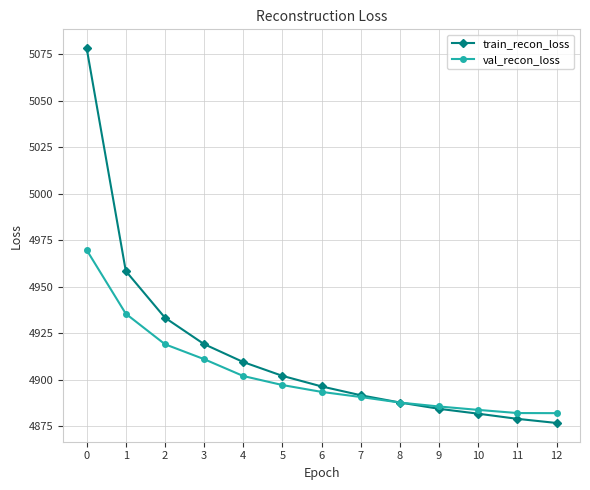

Reading left to right, what are all the values shown in this chart?

train_recon_loss: 5078.4	4958.5	4933.5	4919.2	4909.6	4902.2	4896.5	4891.8	4887.9	4884.5	4881.9	4879.1	4876.9
val_recon_loss: 4969.9	4935.6	4919.2	4911.2	4902.1	4897.3	4893.6	4890.8	4887.8	4885.7	4883.9	4882.2	4882.2